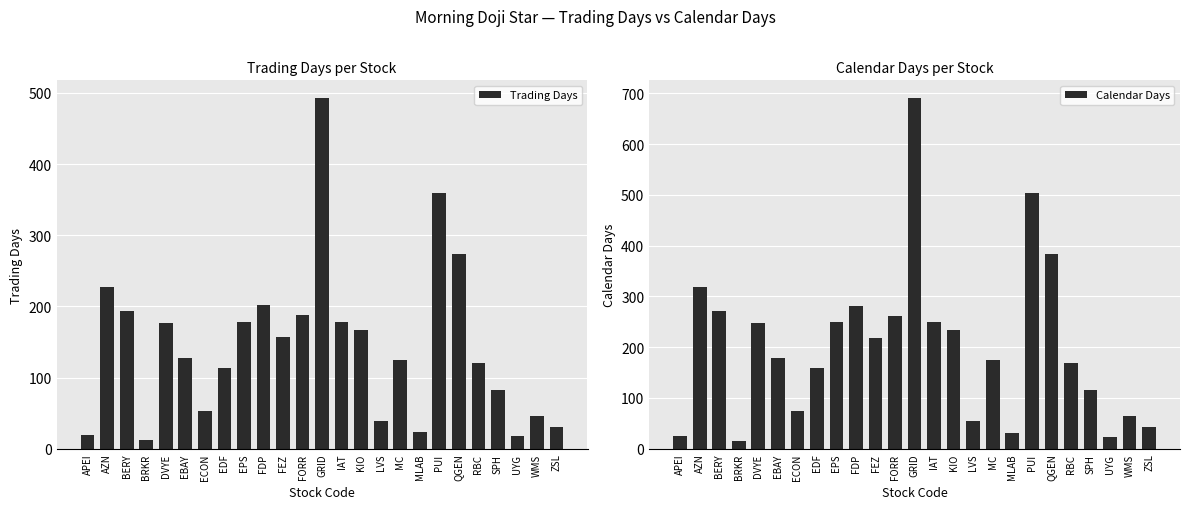

Which series has the largest range (max minus min)?

Calendar Days